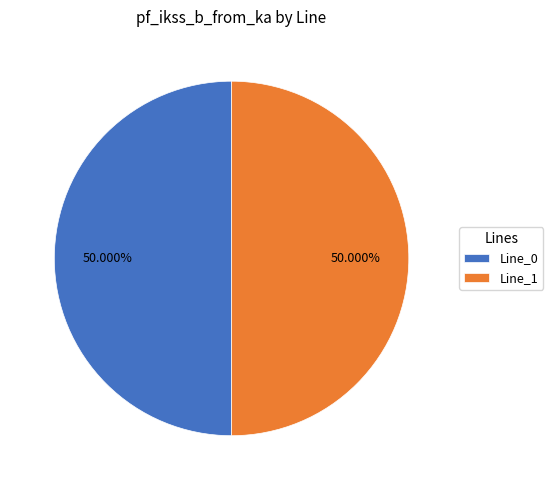

What percentage is the Line_1 slice, to the nearest percent?

50%